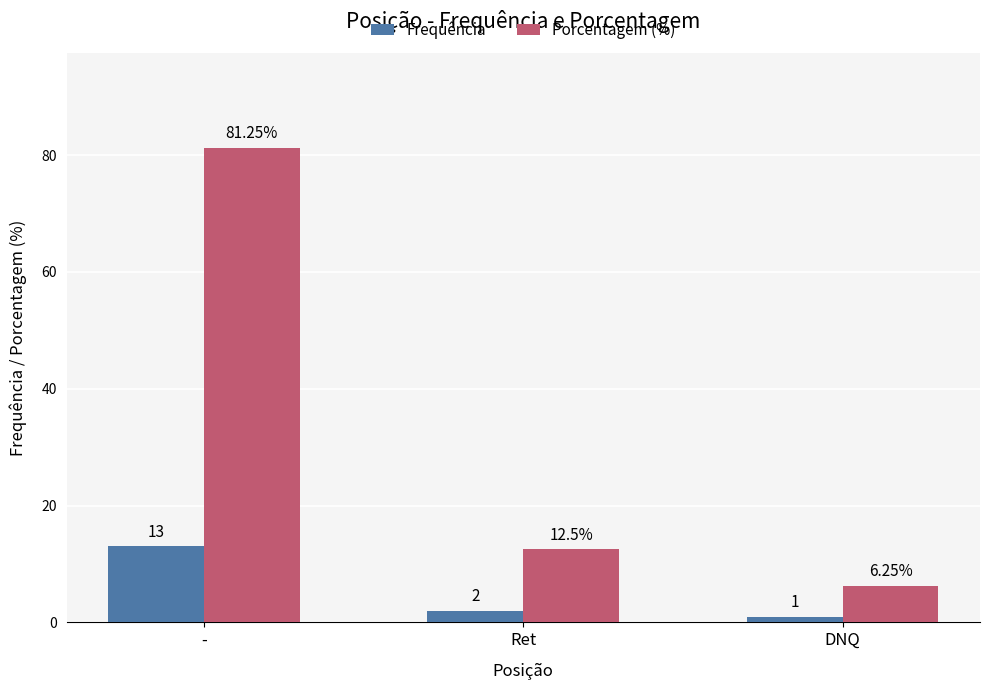

What is the difference between the maximum and minimum values in the Porcentagem (%) series?

75.0